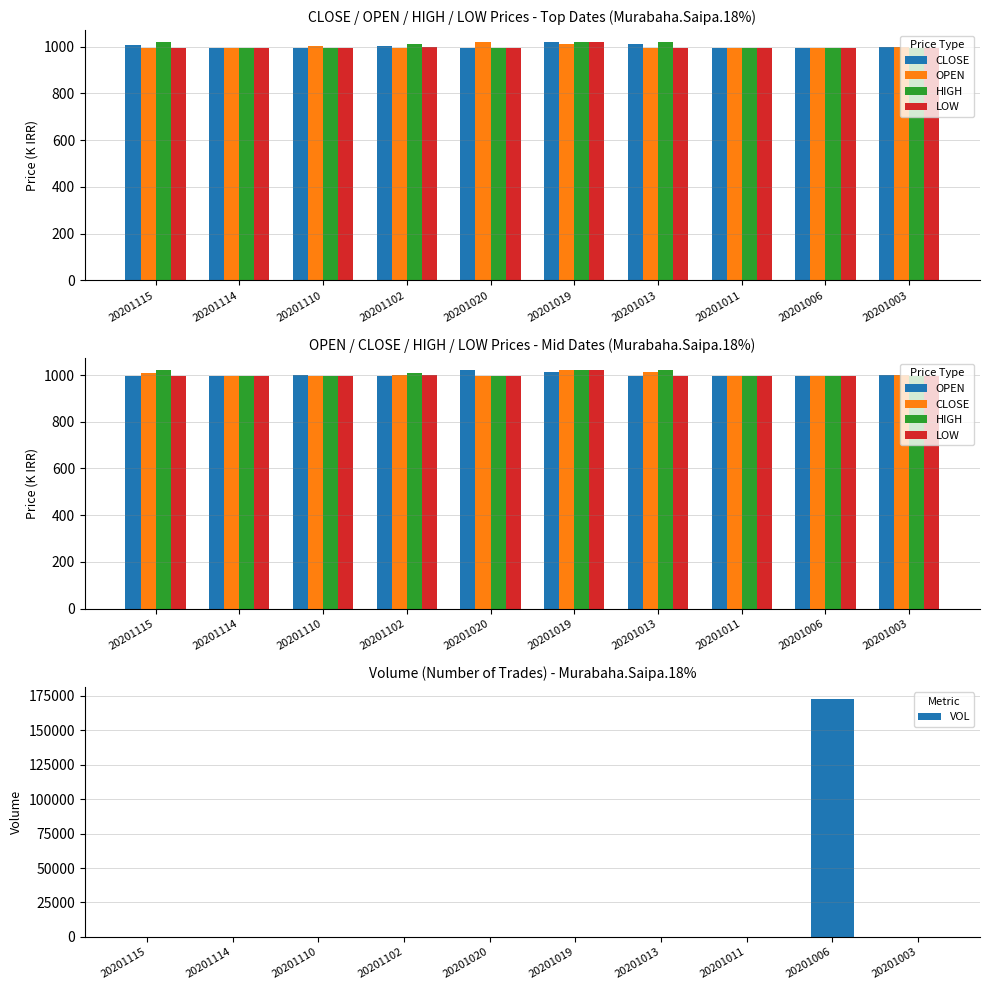

Is the value of OPEN at 20201003 greater than the value of VOL at 20201013?

Yes